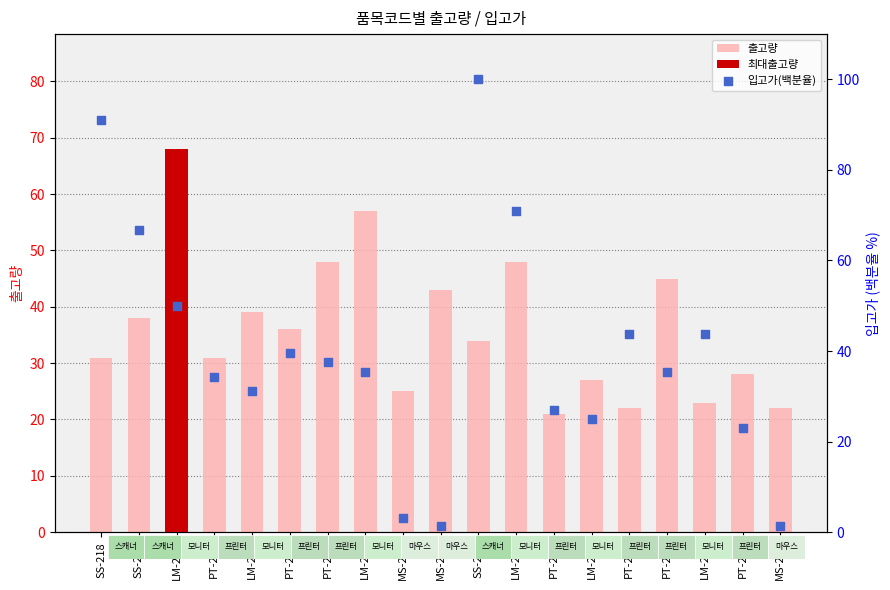

At which category is the sum across all series the highest?

SS-220